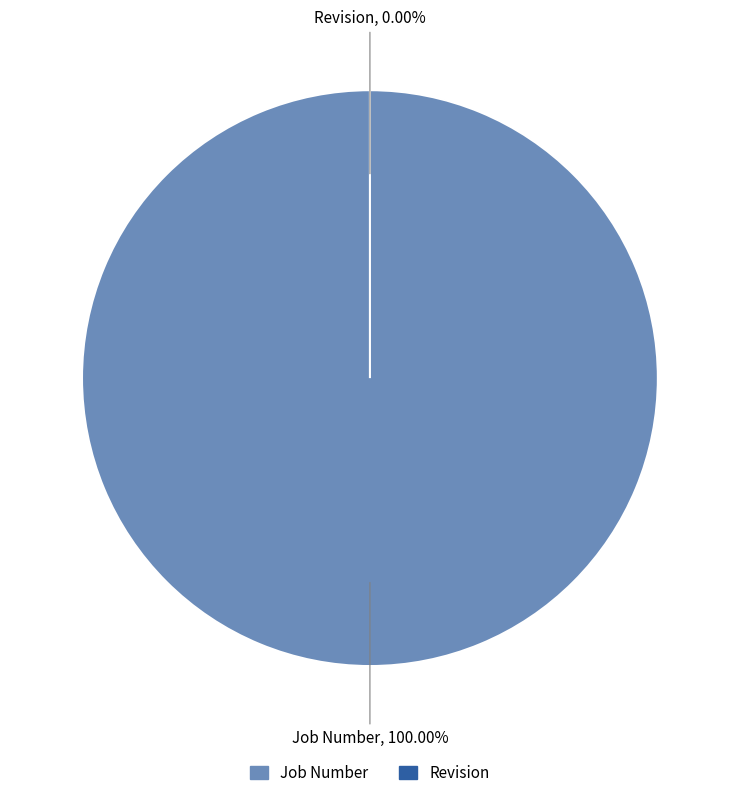

Which has a higher value, Revision or Job Number?

Job Number